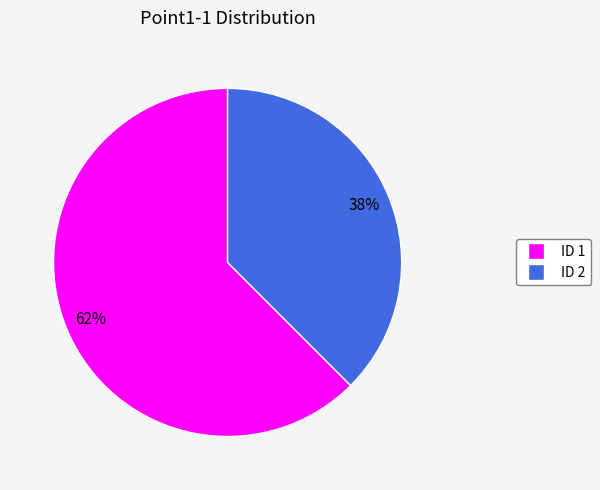

Is there any slice that represents more than half of the pie?

Yes